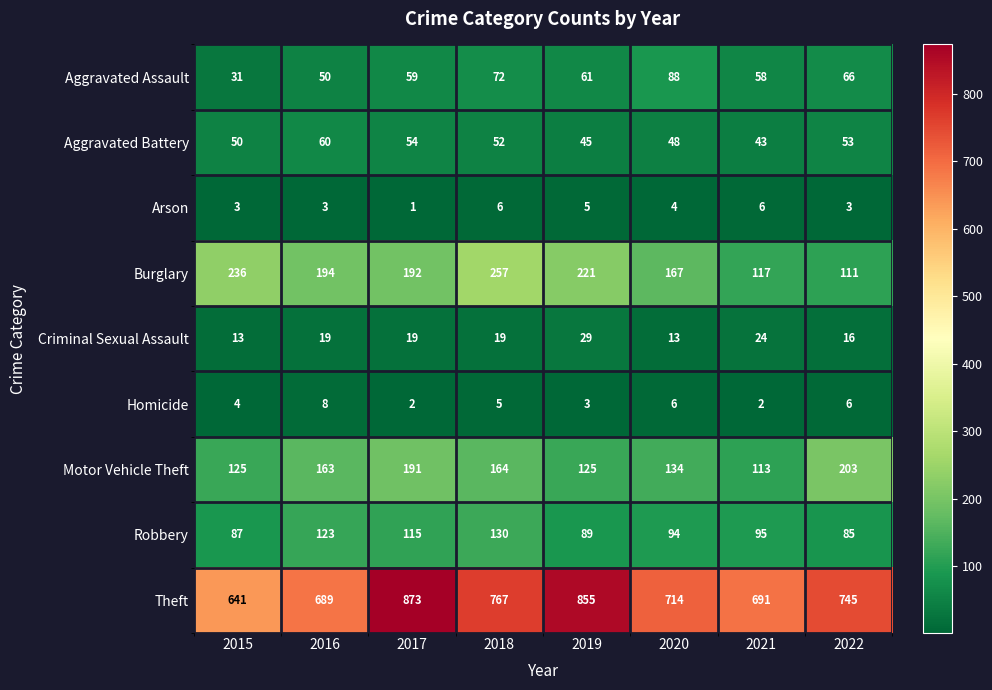

Which series has the largest total across all categories?

Theft